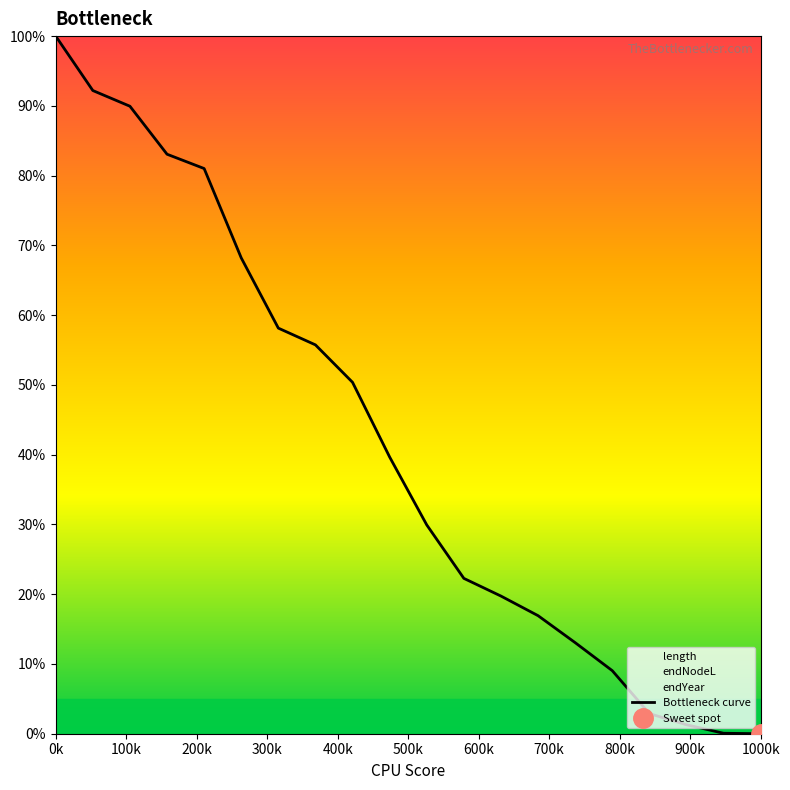

What is the difference between the maximum and minimum values?

100.0